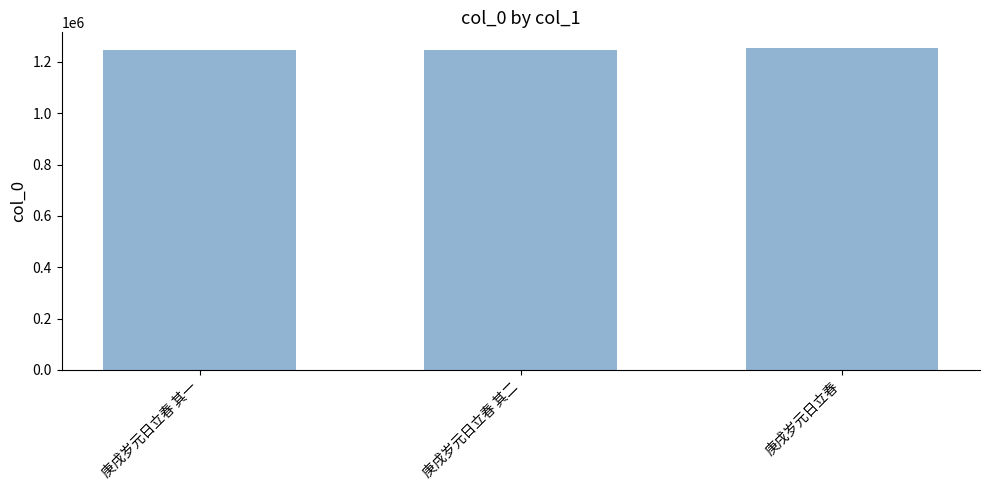

True or false: the data shows 1252581 at 庚戌岁元日立春.

True